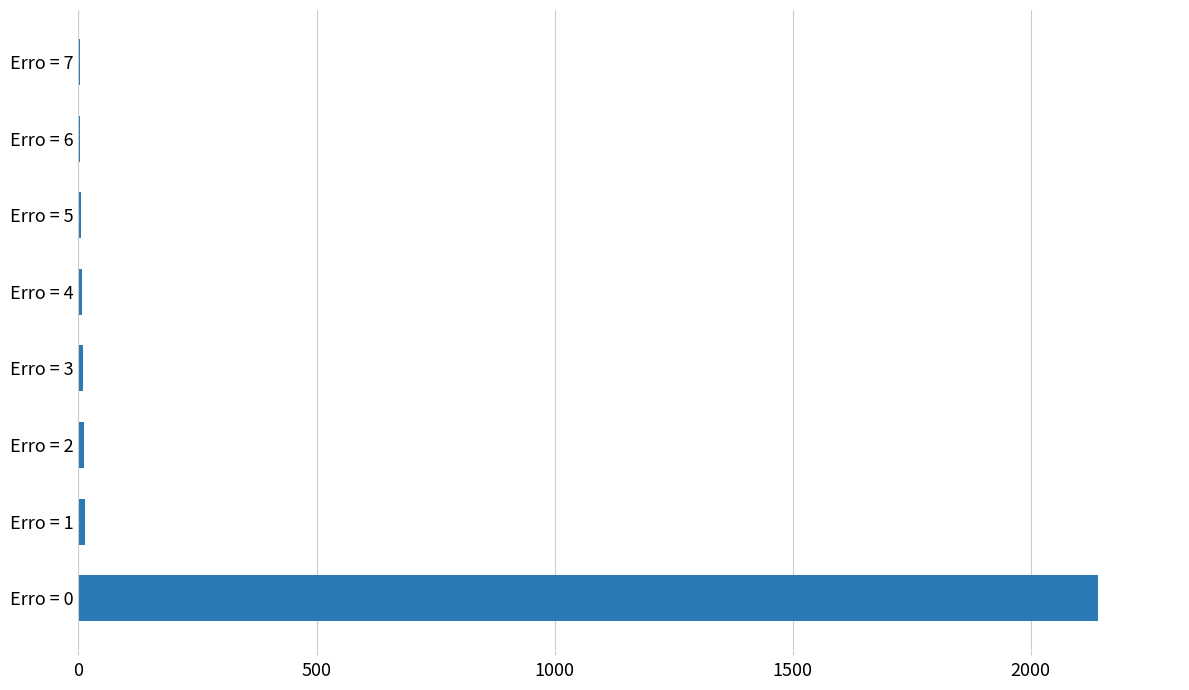

What is the maximum value shown in the chart?

2142